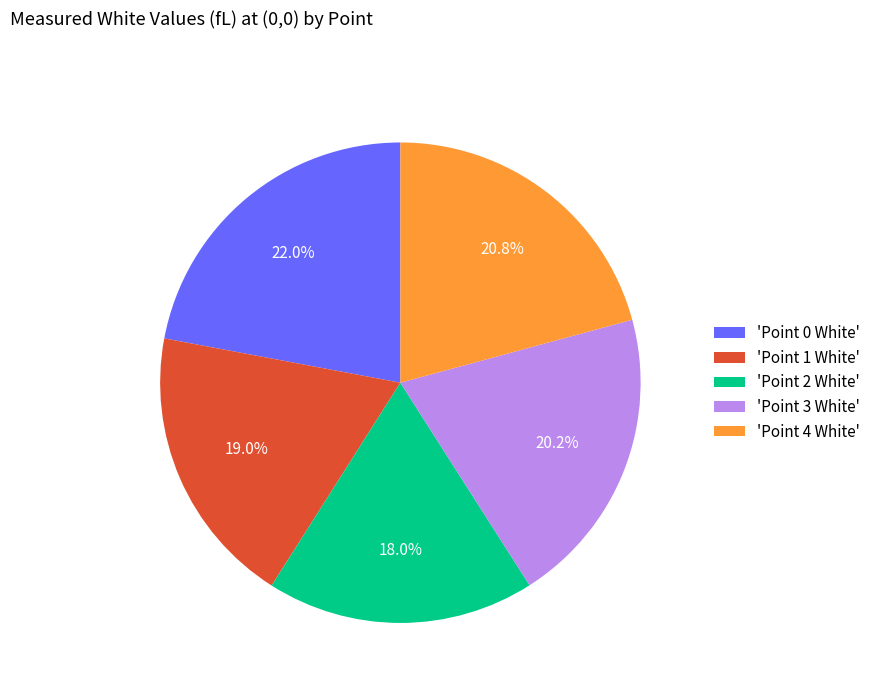

Is there any slice that represents more than half of the pie?

No